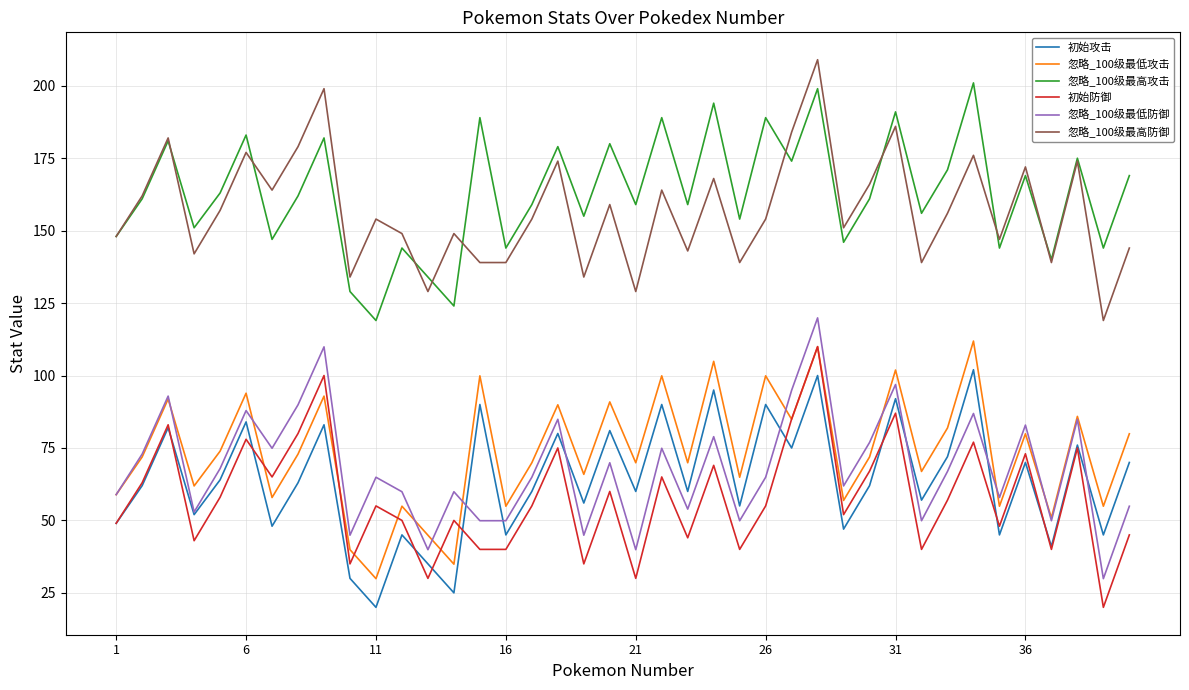

Reading left to right, extract all data points from this chart.

初始攻击: 49.0	62.0	82.0	52.0	64.0	84.0	48.0	63.0	83.0	30.0	20.0	45.0	35.0	25.0	90.0	45.0	60.0	80.0	56.0	81.0	60.0	90.0	60.0	95.0	55.0	90.0	75.0	100.0	47.0	62.0	92.0	57.0	72.0	102.0	45.0	70.0	41.0	76.0	45.0	70.0
忽略_100级最低攻击: 58.9	71.9	91.9	61.9	73.9	93.9	57.9	72.9	92.9	39.9	29.9	54.9	44.9	34.9	99.9	54.9	69.9	89.9	65.9	90.9	69.9	99.9	69.9	104.9	64.9	99.9	84.9	109.9	56.9	71.9	101.9	66.9	81.9	111.9	54.9	79.9	50.9	85.9	54.9	79.9
忽略_100级最高攻击: 148.0	161.0	181.0	151.0	163.0	183.0	147.0	162.0	182.0	129.0	119.0	144.0	134.0	124.0	189.0	144.0	159.0	179.0	155.0	180.0	159.0	189.0	159.0	194.0	154.0	189.0	174.0	199.0	146.0	161.0	191.0	156.0	171.0	201.0	144.0	169.0	140.0	175.0	144.0	169.0
初始防御: 49.0	63.0	83.0	43.0	58.0	78.0	65.0	80.0	100.0	35.0	55.0	50.0	30.0	50.0	40.0	40.0	55.0	75.0	35.0	60.0	30.0	65.0	44.0	69.0	40.0	55.0	85.0	110.0	52.0	67.0	87.0	40.0	57.0	77.0	48.0	73.0	40.0	75.0	20.0	45.0
忽略_100级最低防御: 58.9	72.9	92.9	52.9	67.9	87.9	74.9	89.9	109.9	44.9	64.9	59.9	39.9	59.9	49.9	49.9	64.9	84.9	44.9	69.9	39.9	74.9	53.9	78.9	49.9	64.9	94.9	119.9	61.9	76.9	96.9	49.9	66.9	86.9	57.9	82.9	49.9	84.9	29.9	54.9
忽略_100级最高防御: 148.0	162.0	182.0	142.0	157.0	177.0	164.0	179.0	199.0	134.0	154.0	149.0	129.0	149.0	139.0	139.0	154.0	174.0	134.0	159.0	129.0	164.0	143.0	168.0	139.0	154.0	184.0	209.0	151.0	166.0	186.0	139.0	156.0	176.0	147.0	172.0	139.0	174.0	119.0	144.0